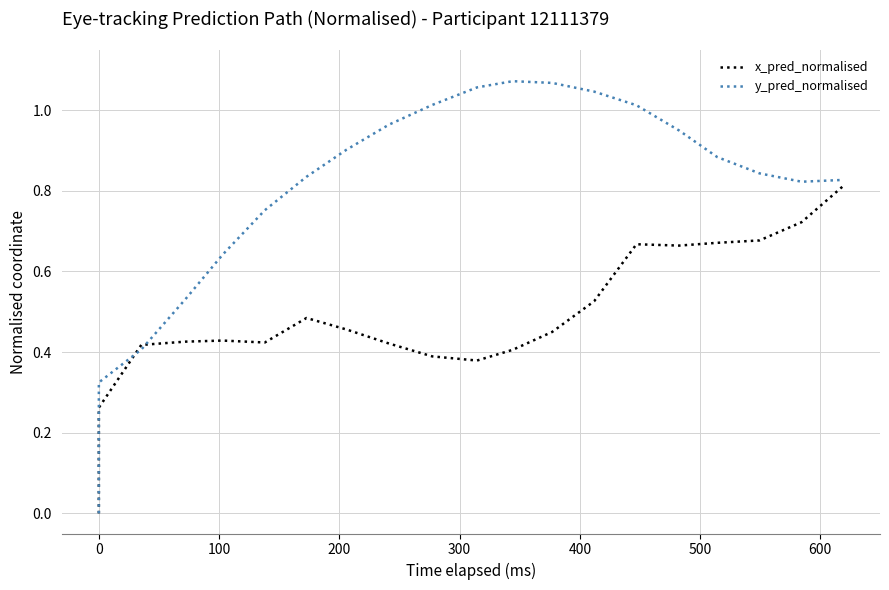

Which series ends up on top after the final intersection of x_pred_normalised and y_pred_normalised?

y_pred_normalised